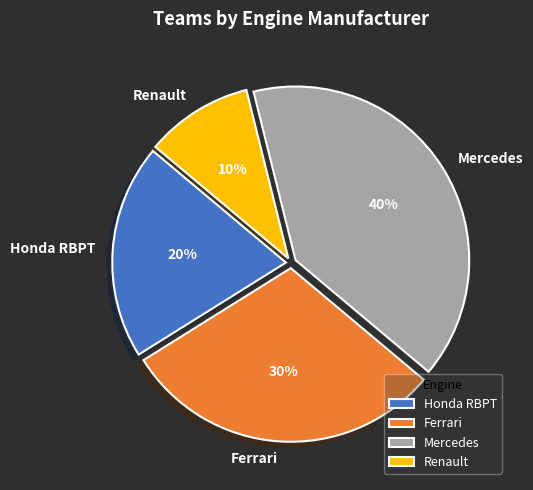

The Mercedes slice represents 52% of the pie. True or false?

False